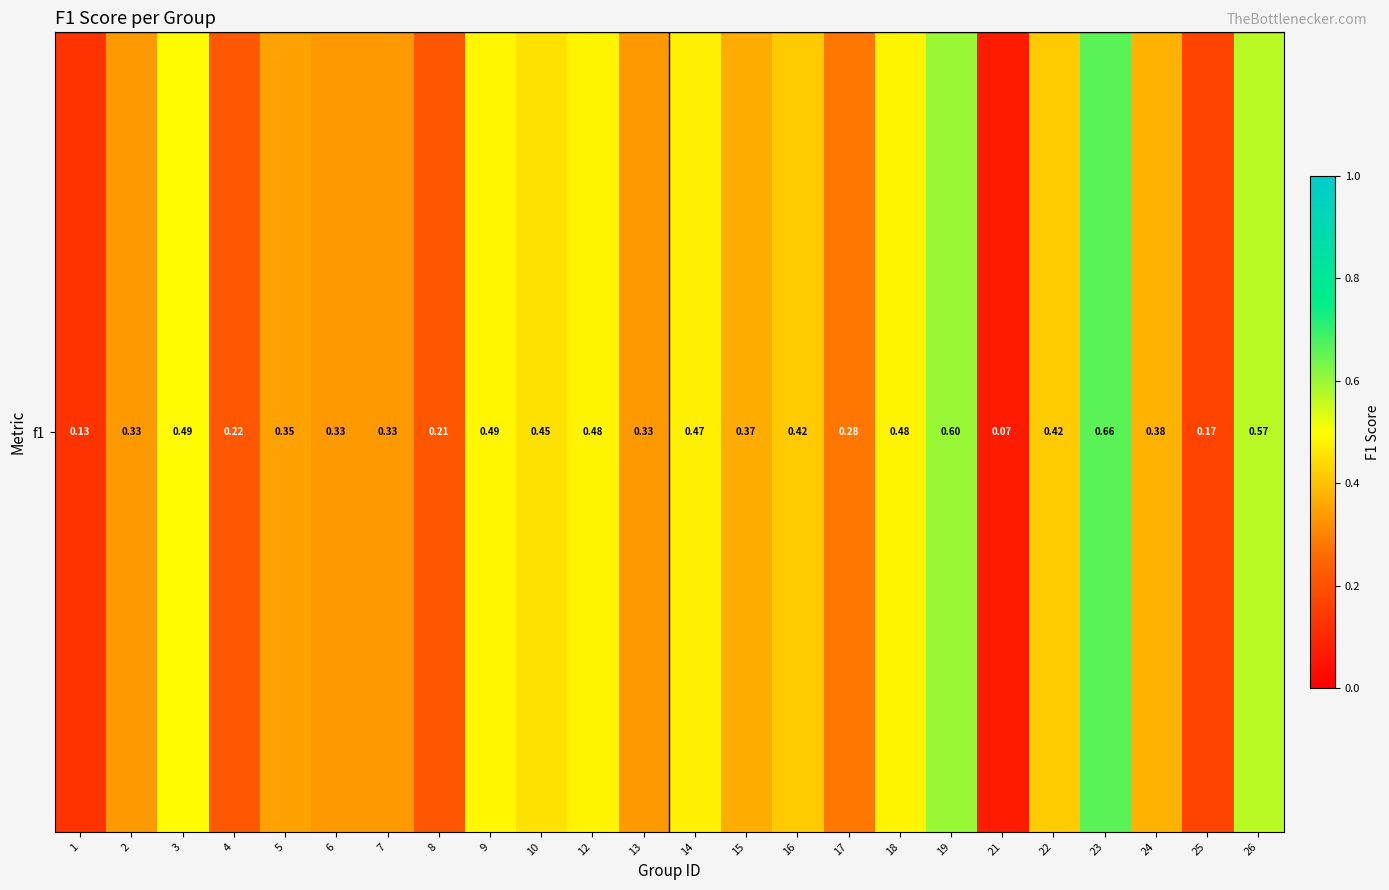

Rank the categories by value from lowest to highest.

21, 1, 25, 8, 4, 17, 2, 6, 7, 13, 5, 15, 24, 16, 22, 10, 14, 12, 18, 9, 3, 26, 19, 23